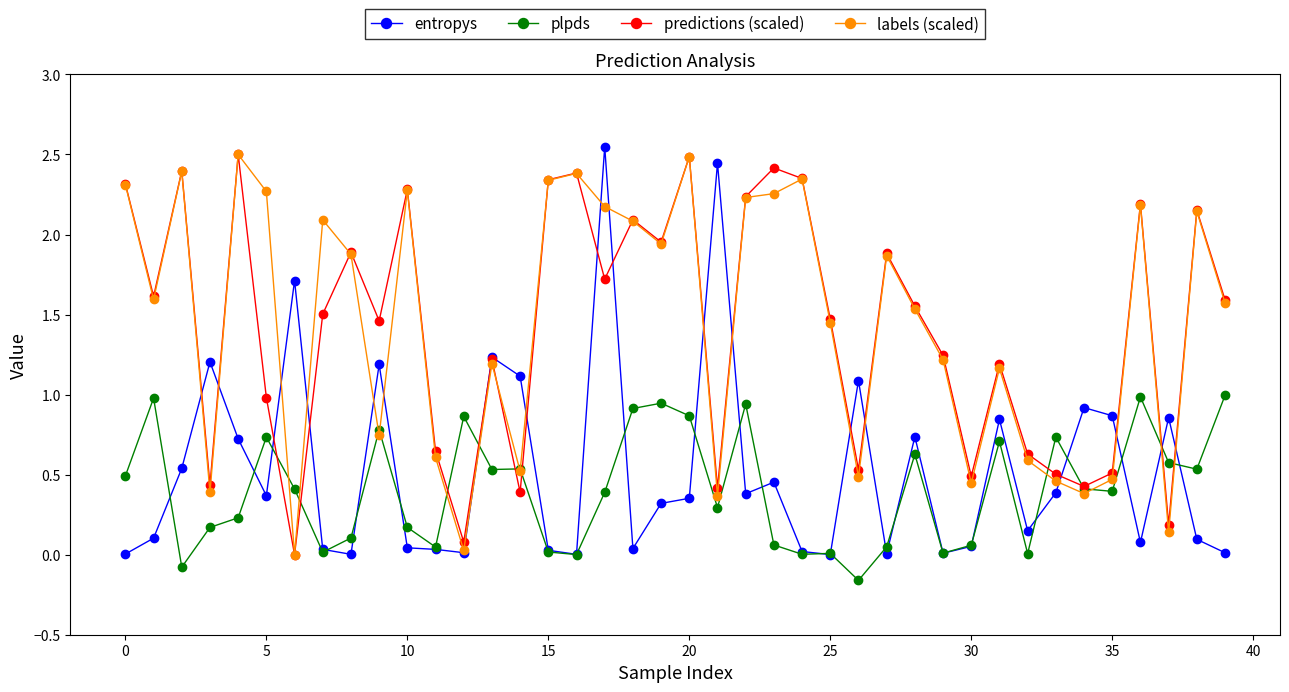

True or false: entropys has more than 1 interior local peaks.

True